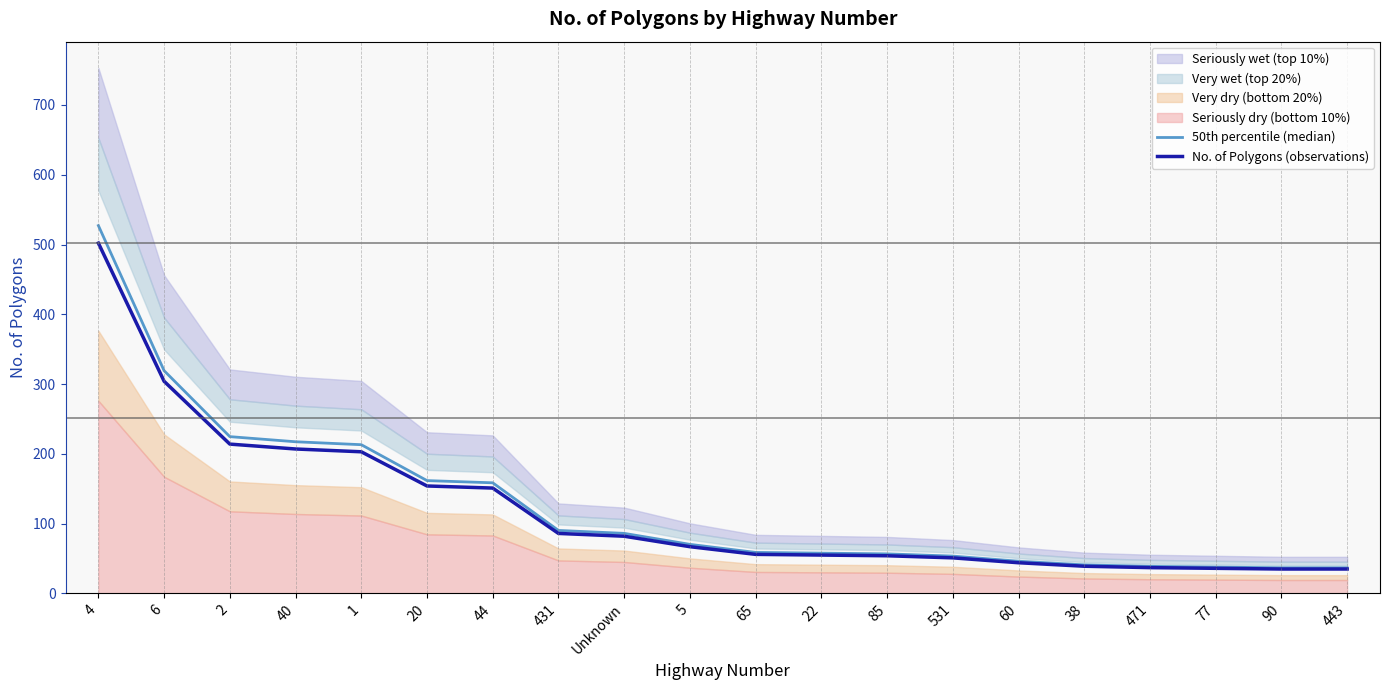

What is the difference between the maximum and second lowest values in the 50th percentile (median) series?

490.4